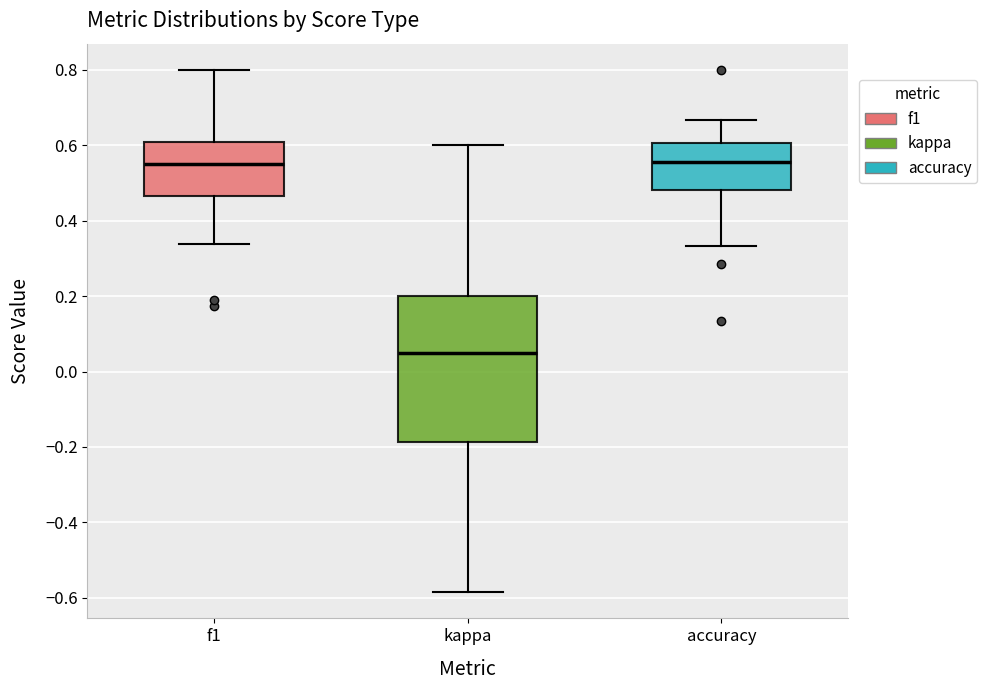

Where does the lower whisker of the box for kappa end on the y-axis? The values are not printed on the chart, so give them approximately, as read against the axis.

-0.58